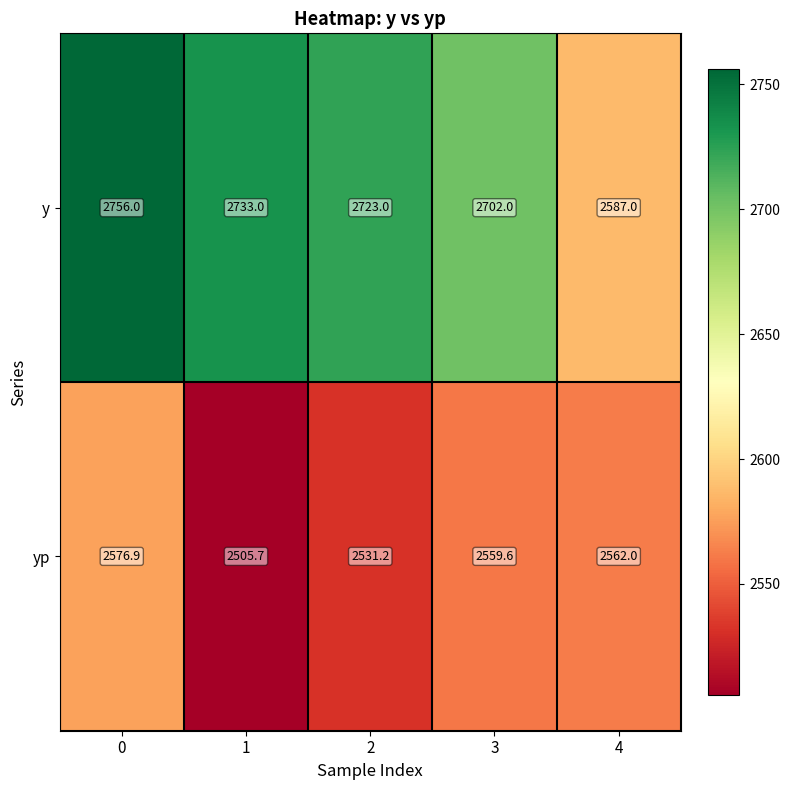

What is the spread (max minus min) of values at 1?

227.3